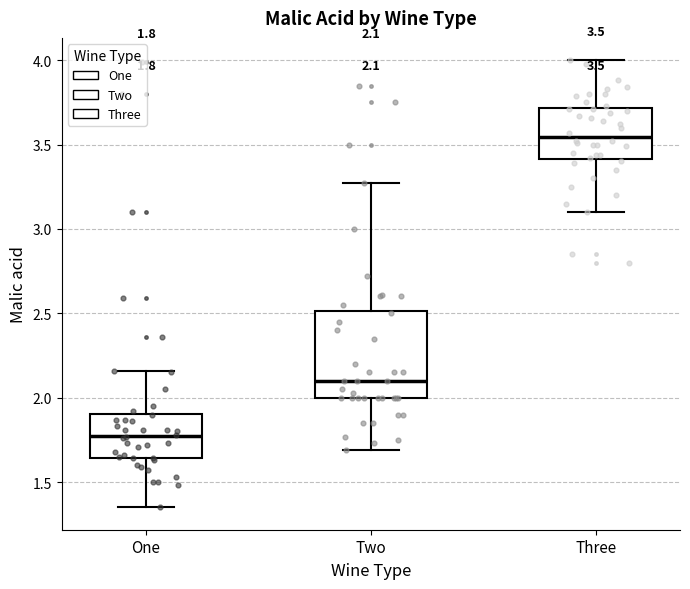

Which box has the highest median line?

Three